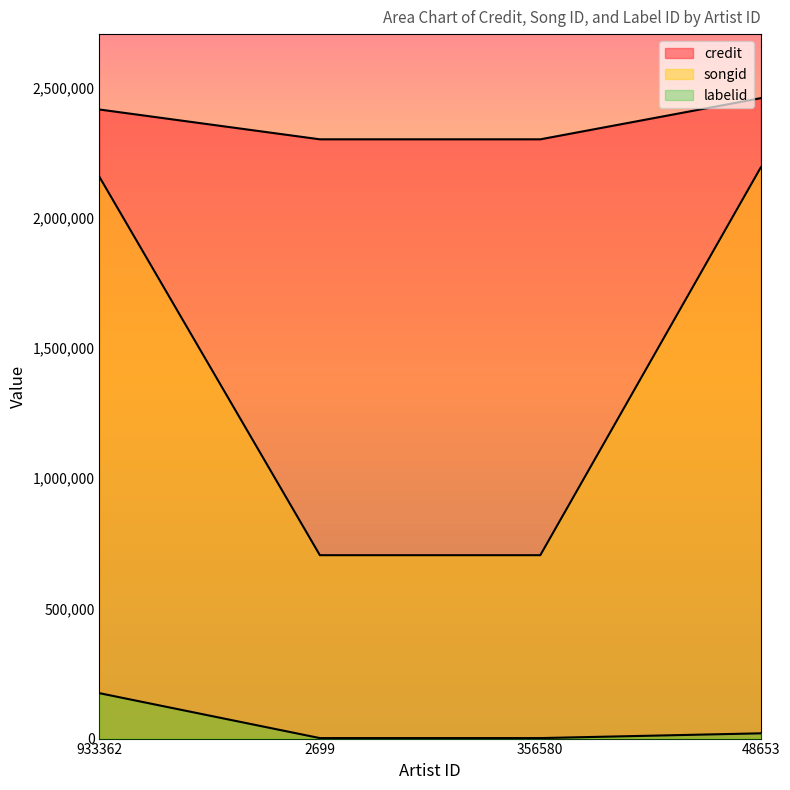

What is the label of the 2nd point from the right?

356580